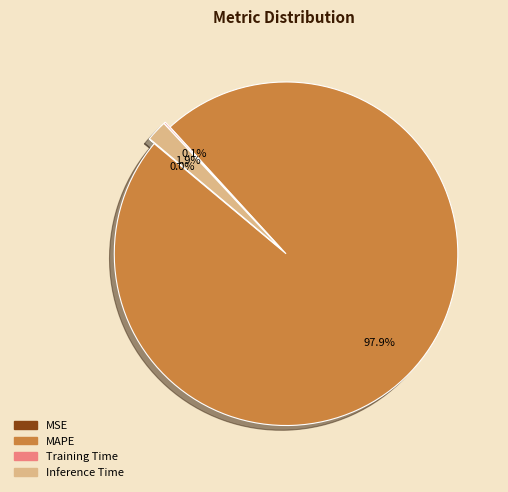

Which slice is the largest?

MAPE